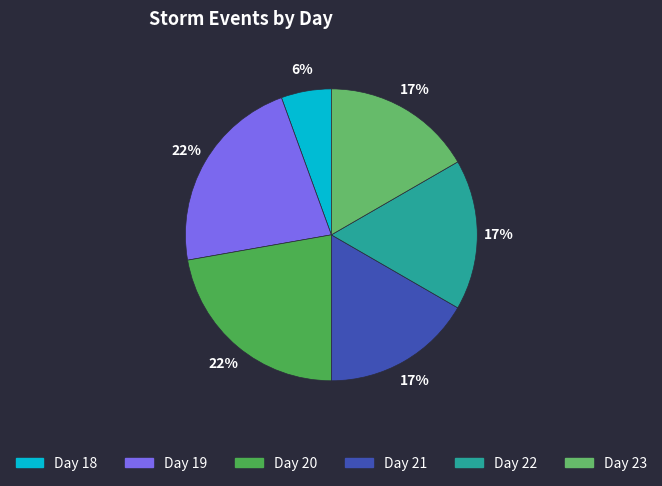

Does any single category account for the majority?

No